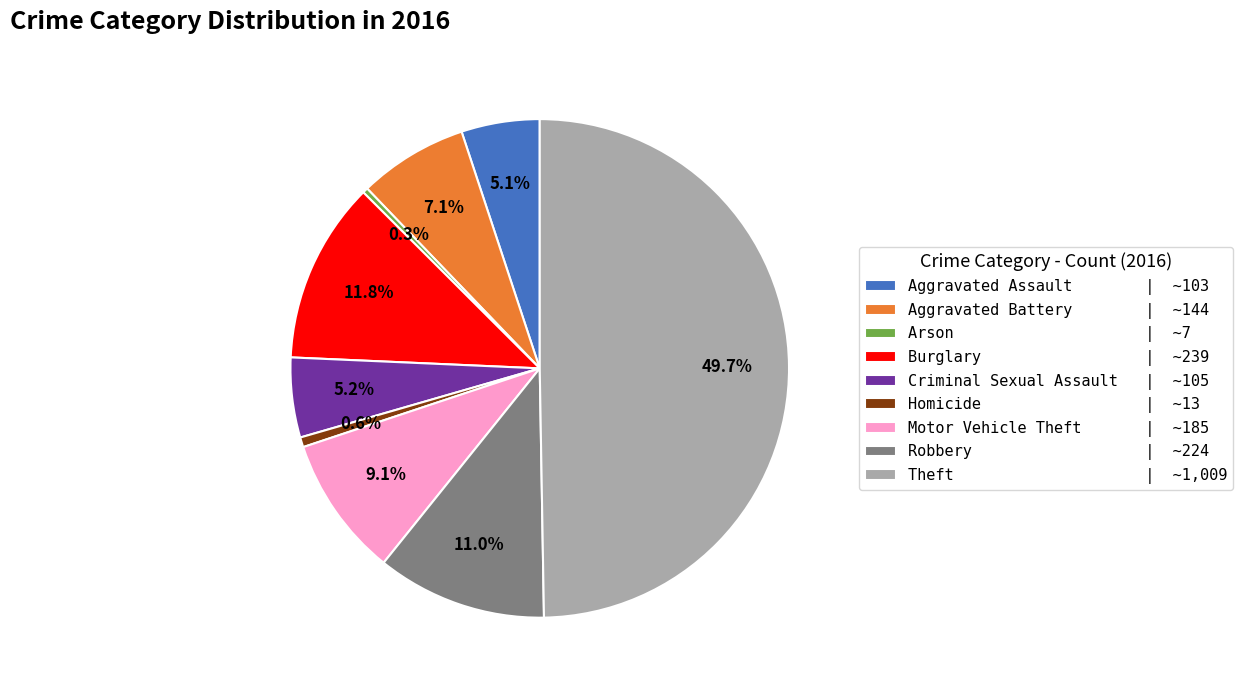

What portion of the pie excludes Theft | ~1,009?

50.3%